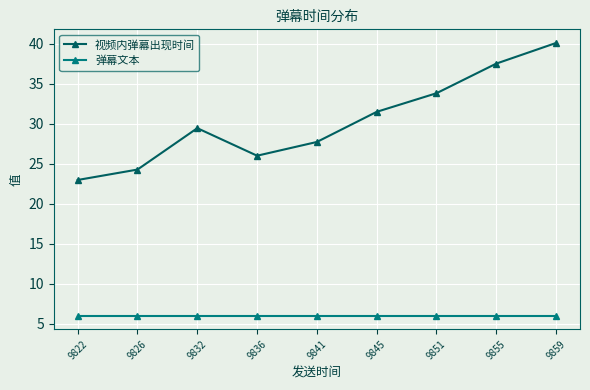

At which category is the sum across all series the highest?

9859